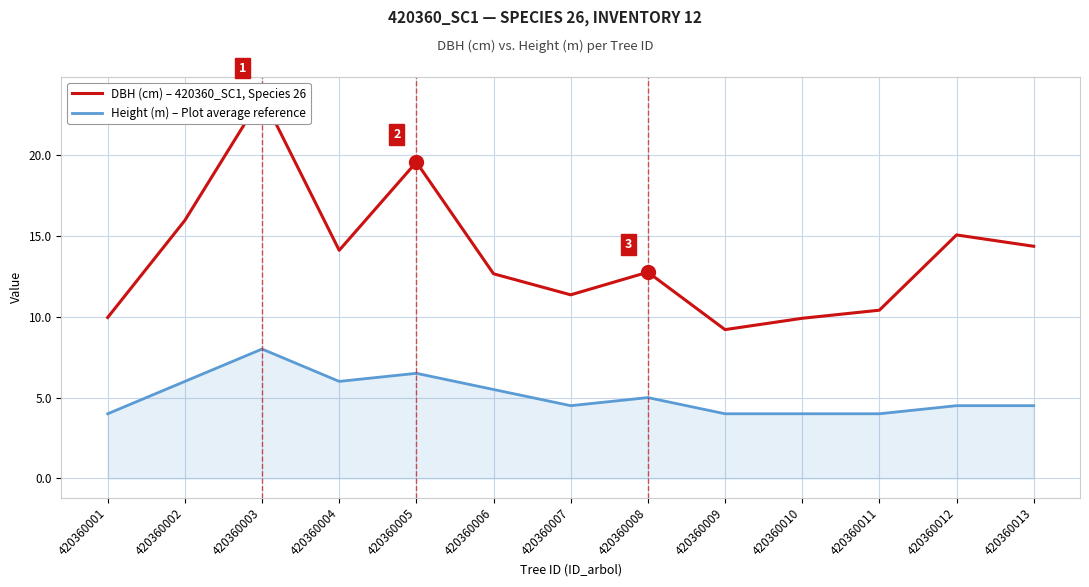

How many interior local peaks does the Height (m) – Plot average reference series have?

3